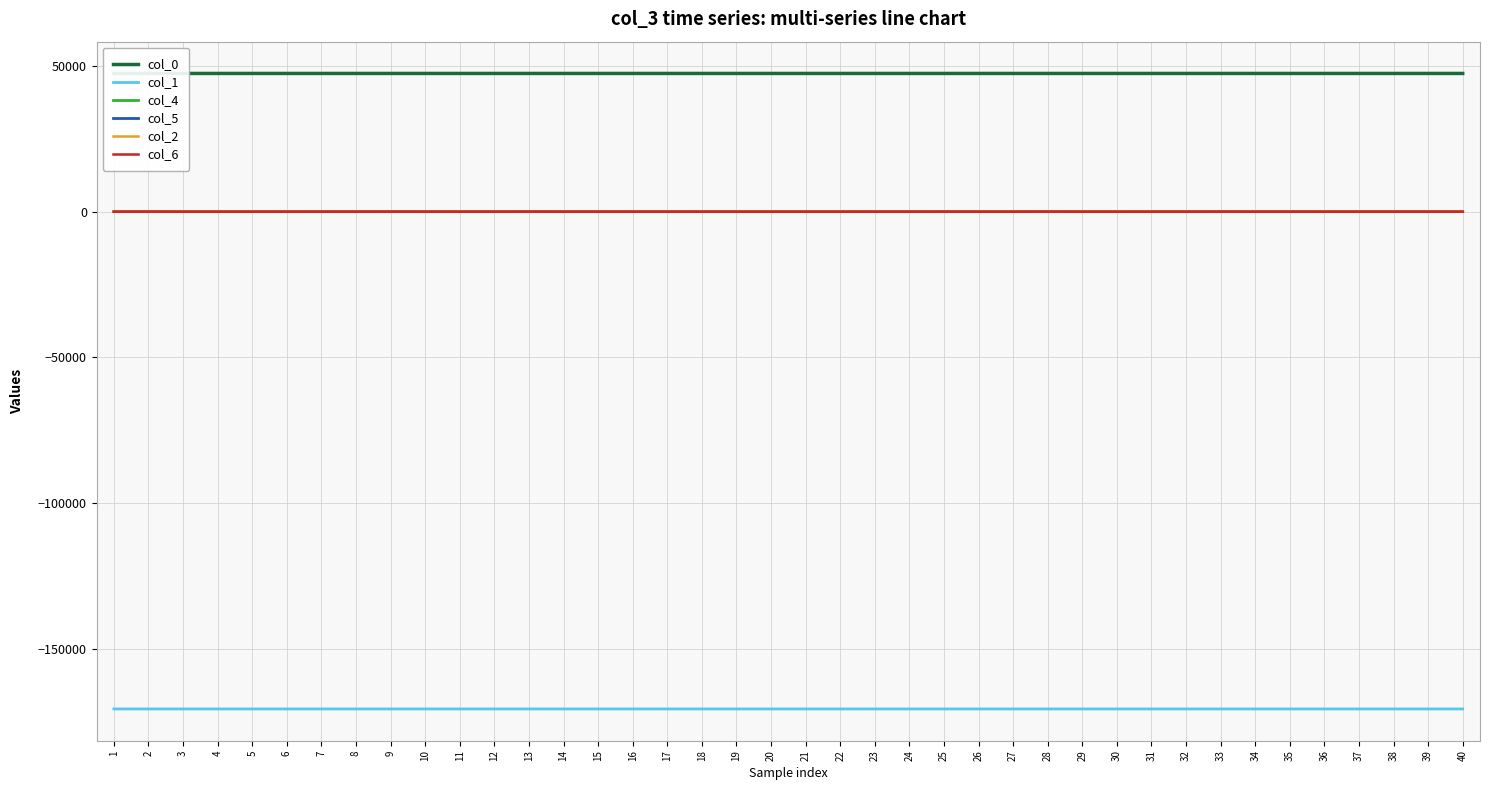

Which series ends up on top after the final intersection of col_6 and col_4?

col_4